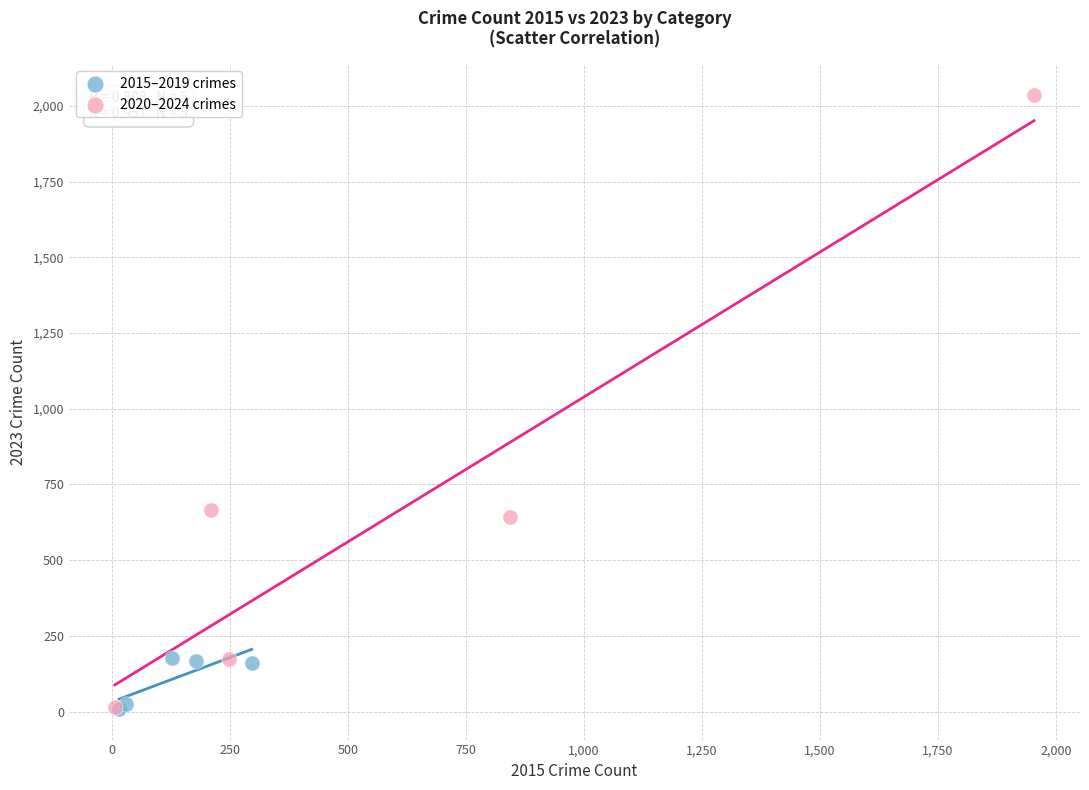

Which series contains the highest Y value?

2020–2024 crimes